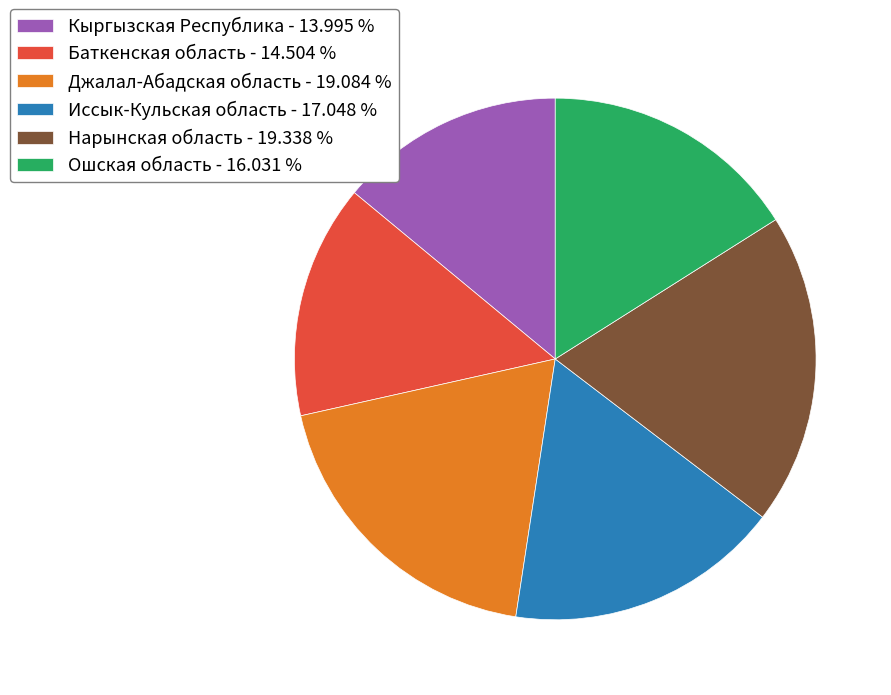

Approximately how many times larger is the value at Баткенская область - 14.504 % compared to Иссык-Кульская область - 17.048 %?

0.9